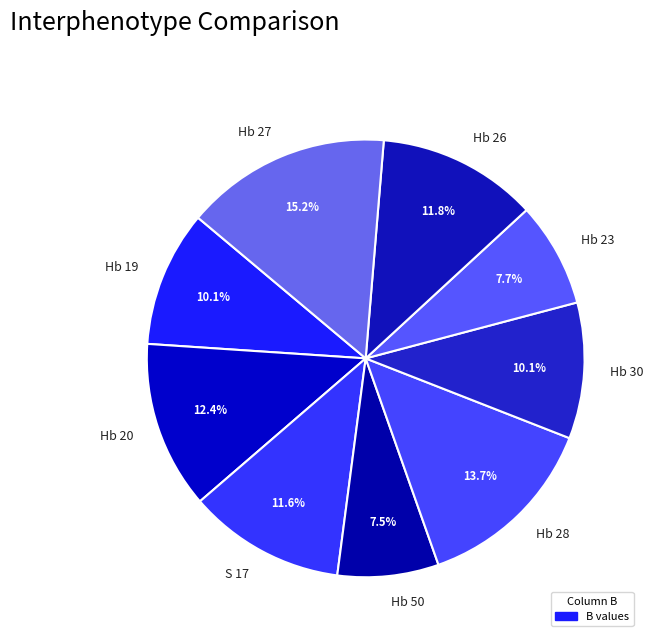

The Hb 19 slice represents 10% of the pie. True or false?

True